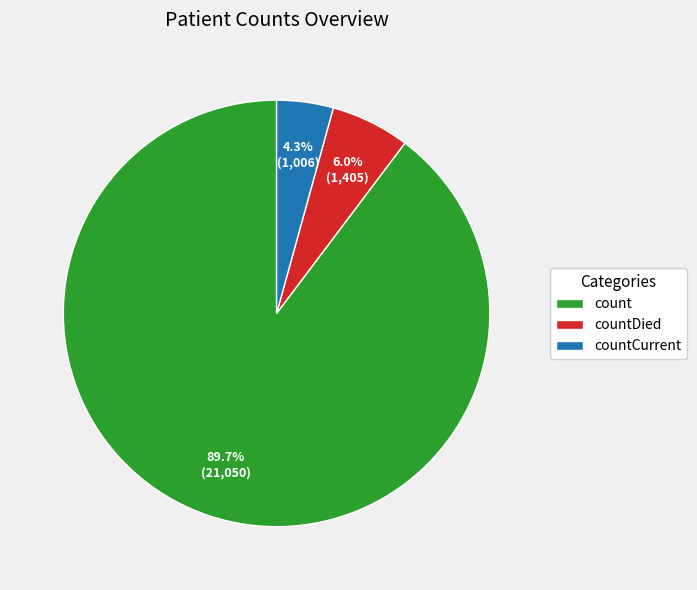

Is there any slice that represents more than half of the pie?

Yes